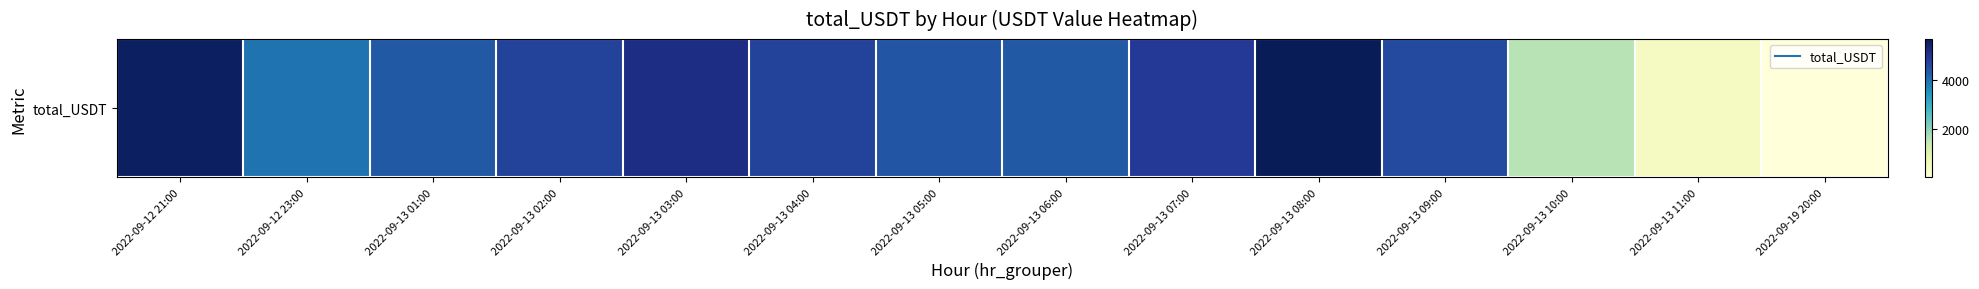

At which category does the chart reach its minimum across all series?

2022-09-19 20:00